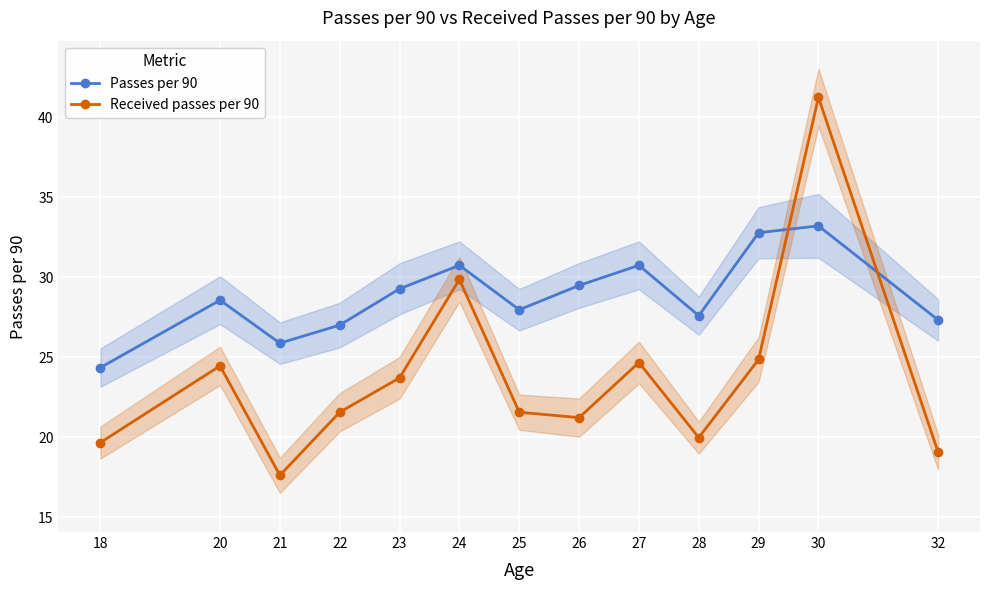

After their last crossing, which series has the higher values: Passes per 90 or Received passes per 90?

Passes per 90